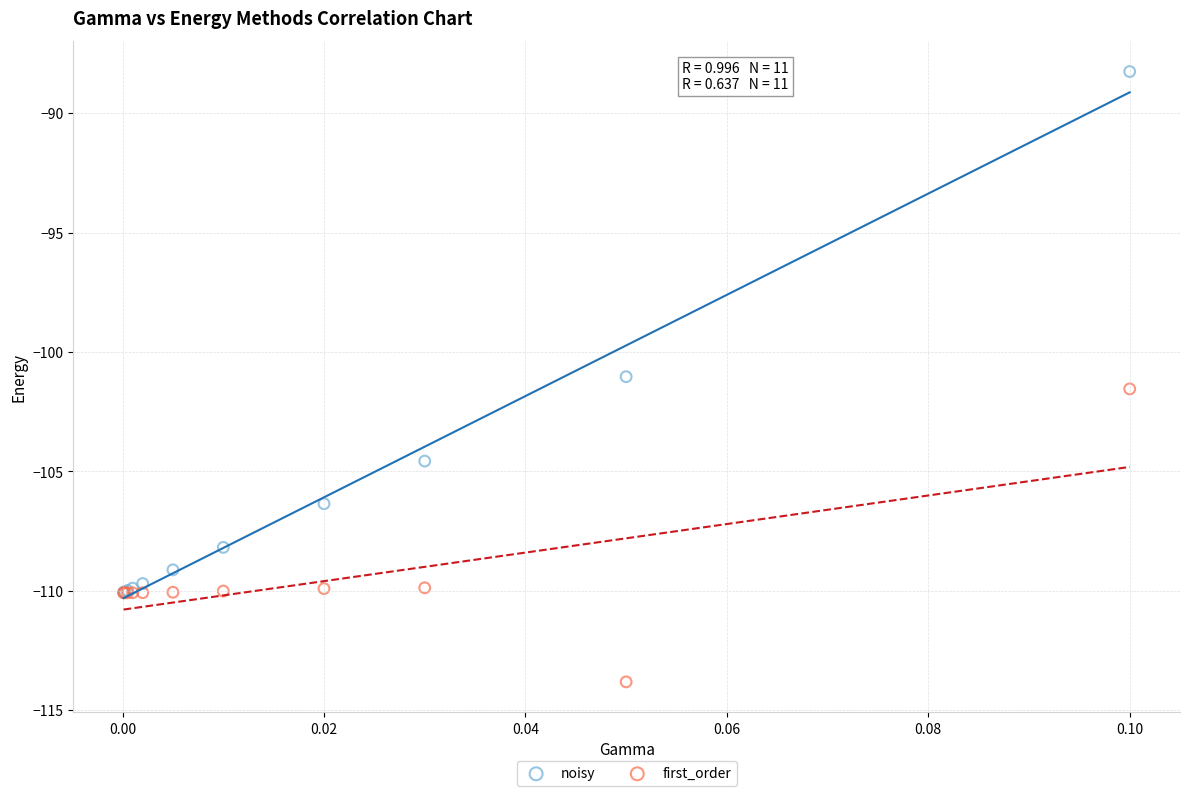

In the first_order series, what Y value is closest to -107?

-109.9